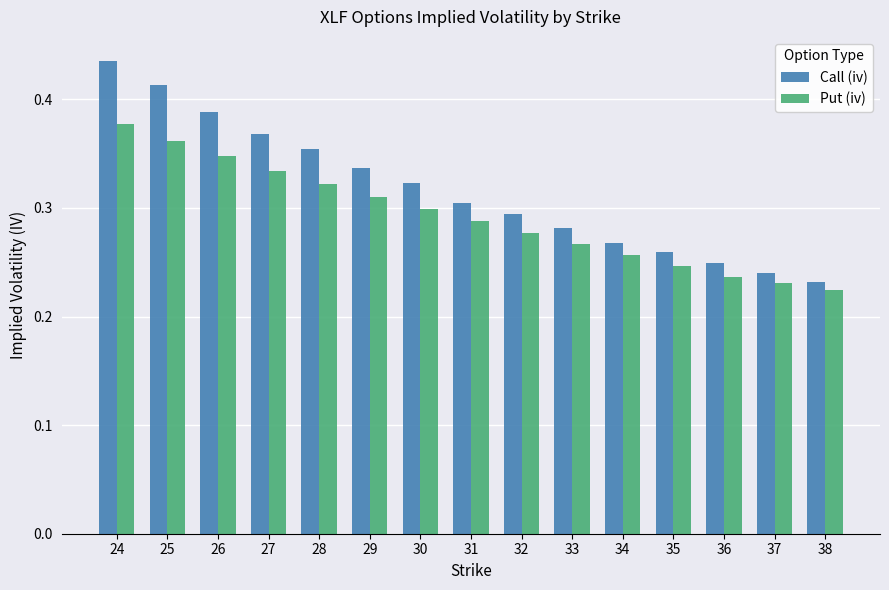

Which category has the highest value in the Put (iv) series?

24